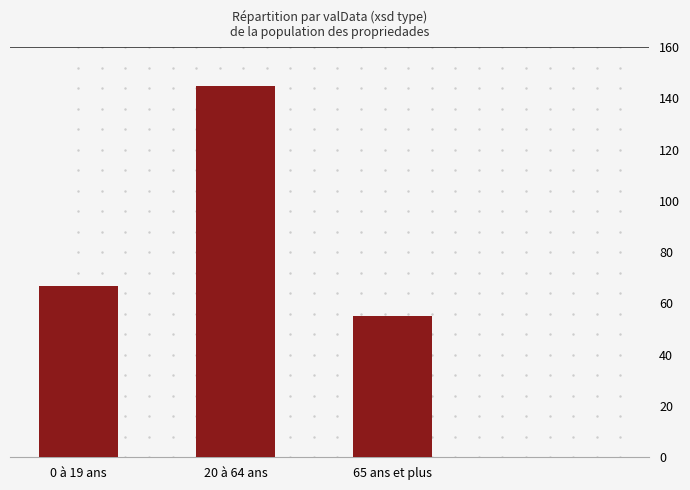

Rank the categories by value from lowest to highest.

65 ans et plus, 0 à 19 ans, 20 à 64 ans